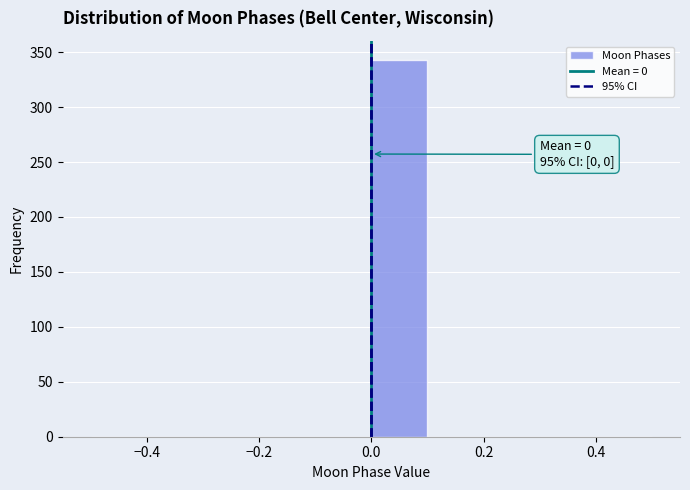

Which range on the x-axis has the tallest bar?

0.0 to 0.1